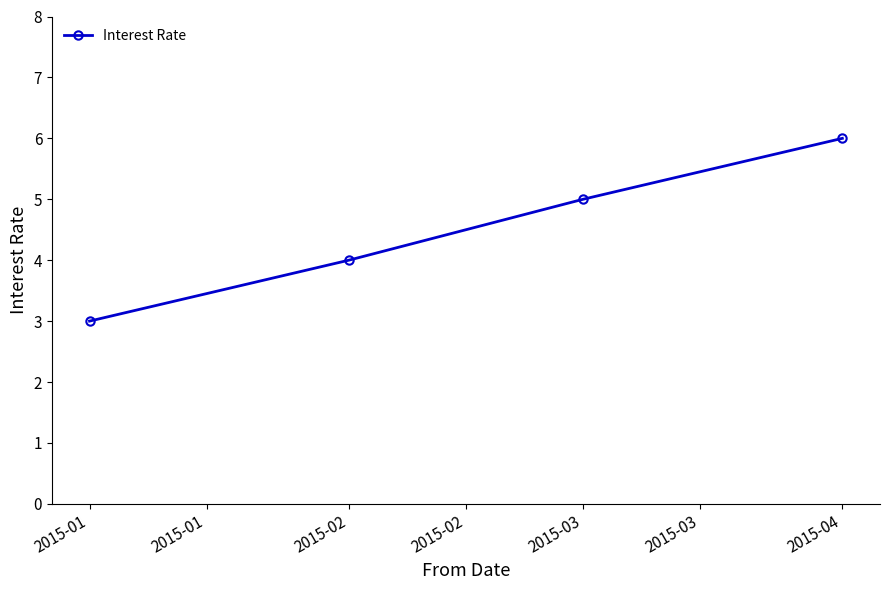

True or false: there are more than 1 points higher than both neighbors.

False